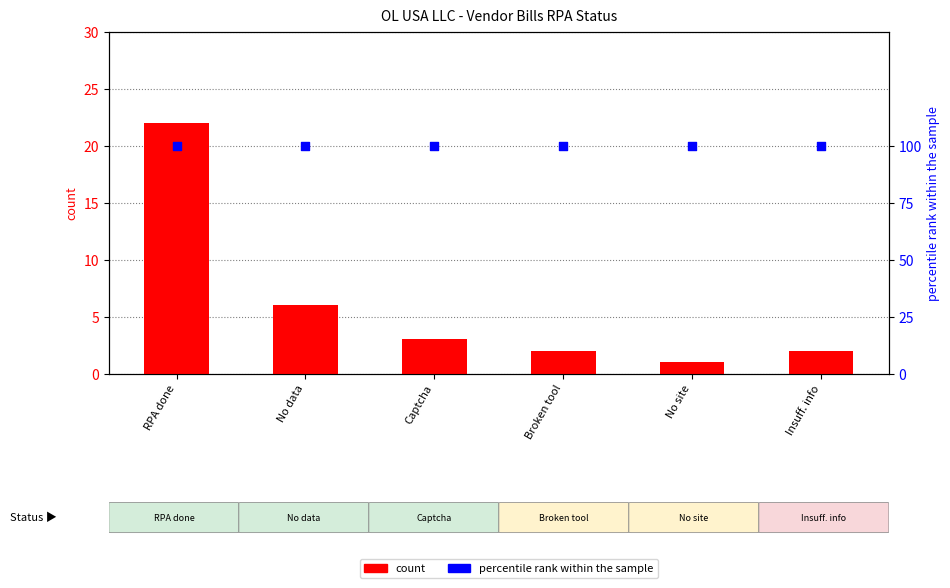

Which series contains the lowest Y value?

count